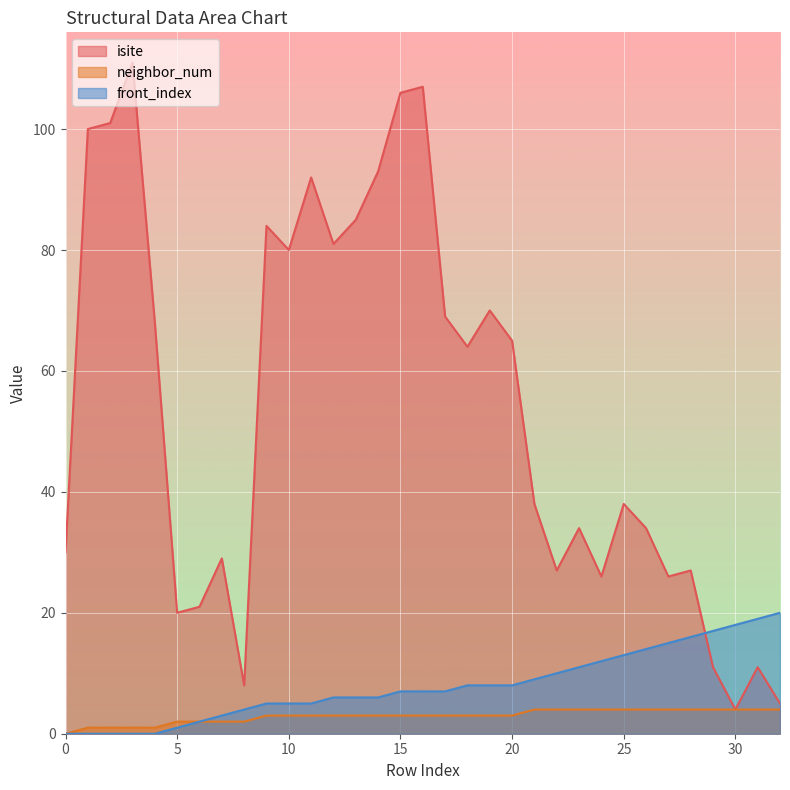

What is the value of the neighbor_num point at the 18th from the left?

3